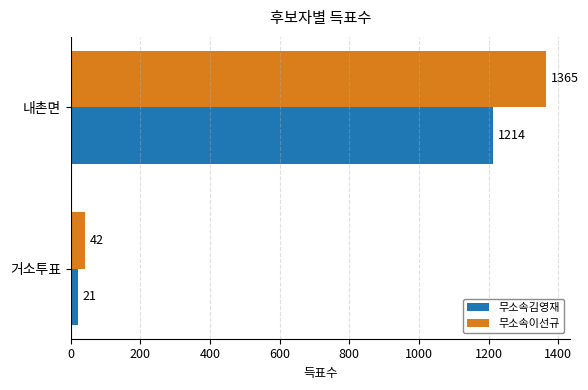

Rank the categories by 무소속이선규 value from lowest to highest.

거소투표, 내촌면